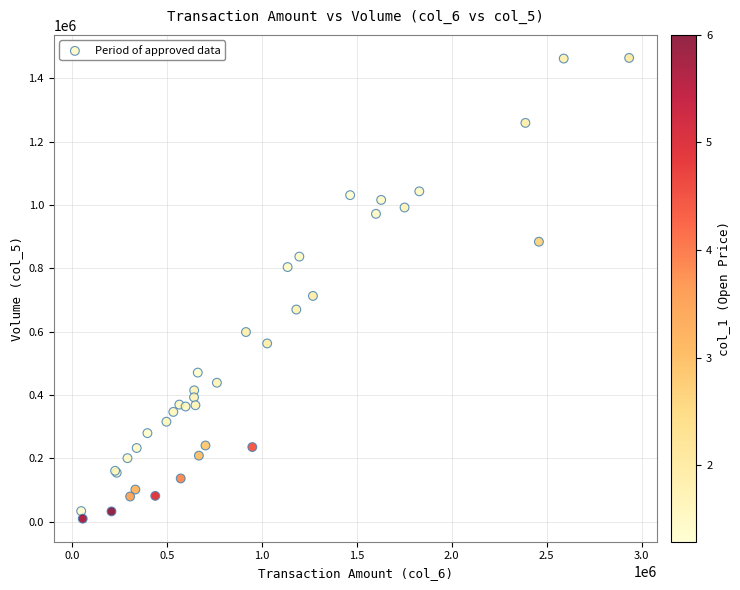

What Y value in the scatter plot is closest to 737000?

713000